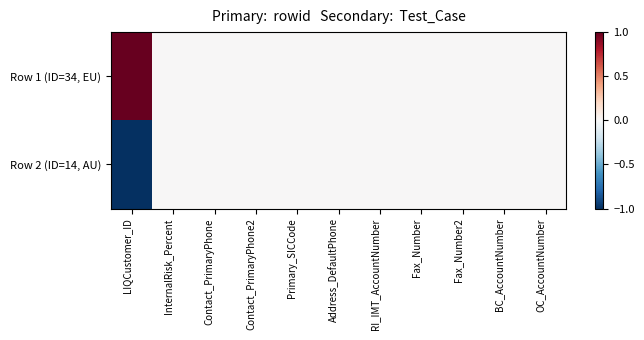

Reading right to left, transcribe all the data shown in this chart.

Row 1 (ID=34, EU): OC_AccountNumber=0	BC_AccountNumber=0	Fax_Number2=0	Fax_Number=0	RI_IMT_AccountNumber=0	Address_DefaultPhone=0	Primary_SICCode=0	Contact_PrimaryPhone2=0	Contact_PrimaryPhone=0	InternalRisk_Percent=0	LIQCustomer_ID=1
Row 2 (ID=14, AU): OC_AccountNumber=0	BC_AccountNumber=0	Fax_Number2=0	Fax_Number=0	RI_IMT_AccountNumber=0	Address_DefaultPhone=0	Primary_SICCode=0	Contact_PrimaryPhone2=0	Contact_PrimaryPhone=0	InternalRisk_Percent=0	LIQCustomer_ID=-1